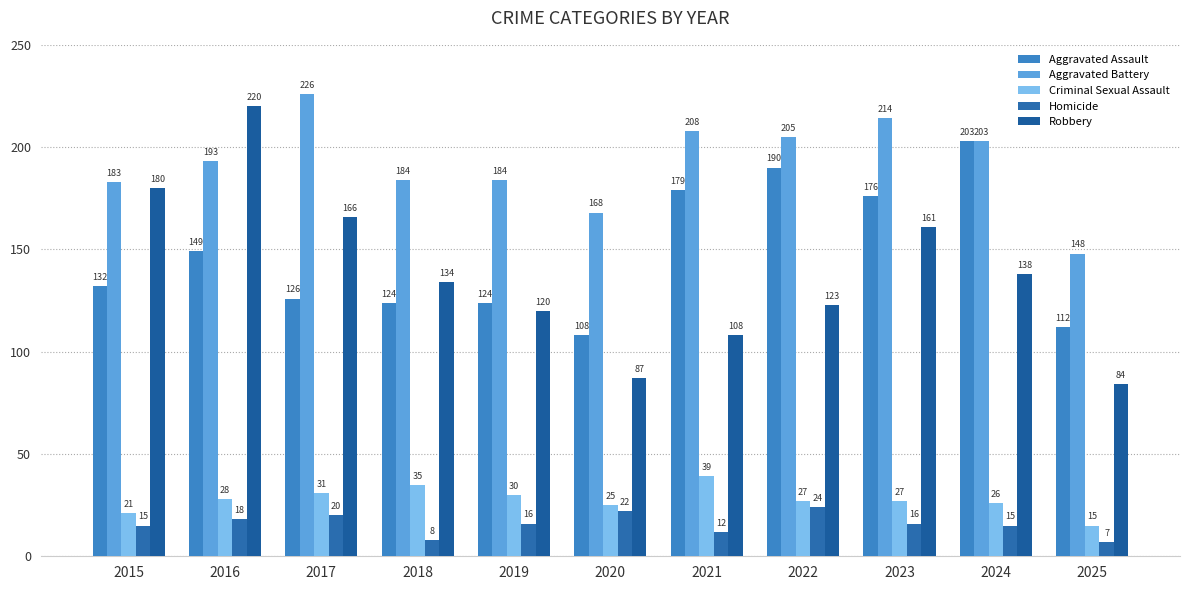

How many values in the Robbery series are below 134?

5